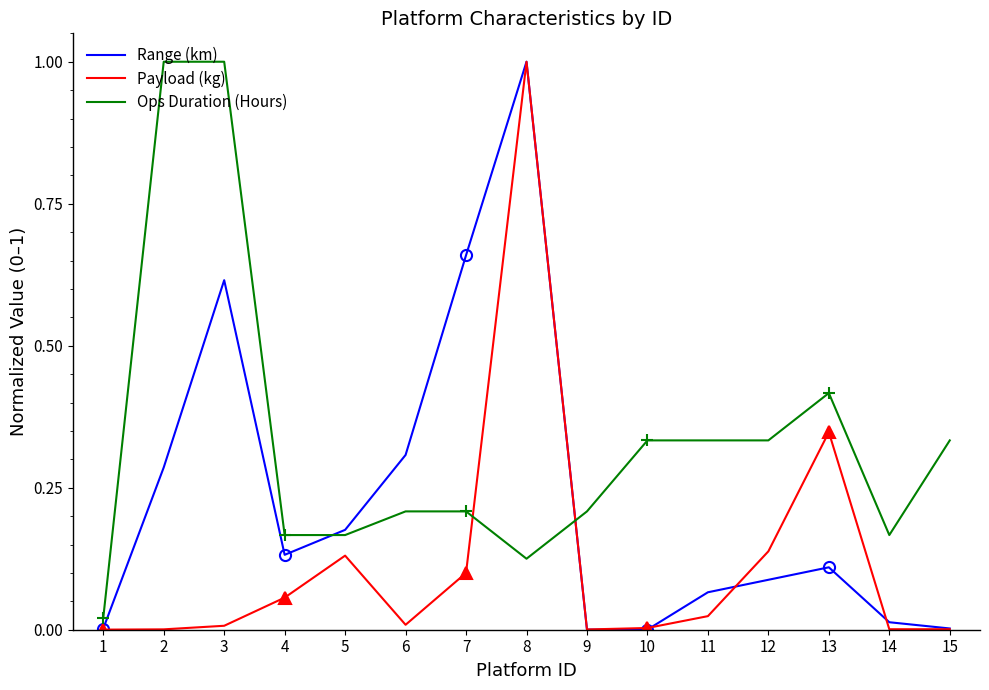

Is this an area chart (filled region under the line)?

No